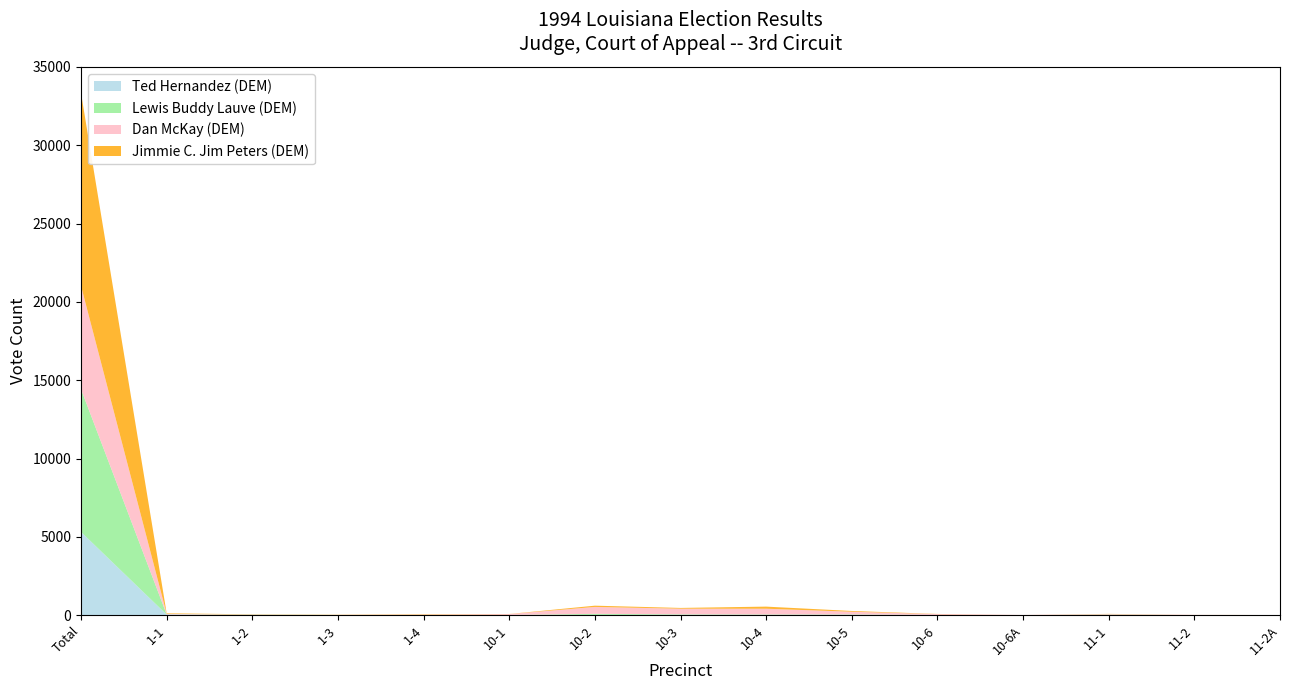

At which category is the sum across all series the highest?

Total